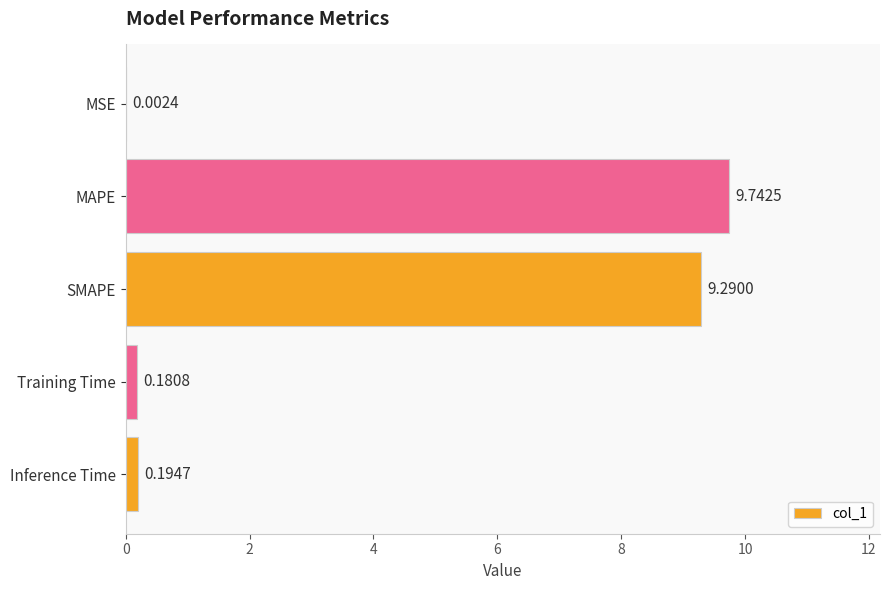

What is the greatest value displayed?

9.7